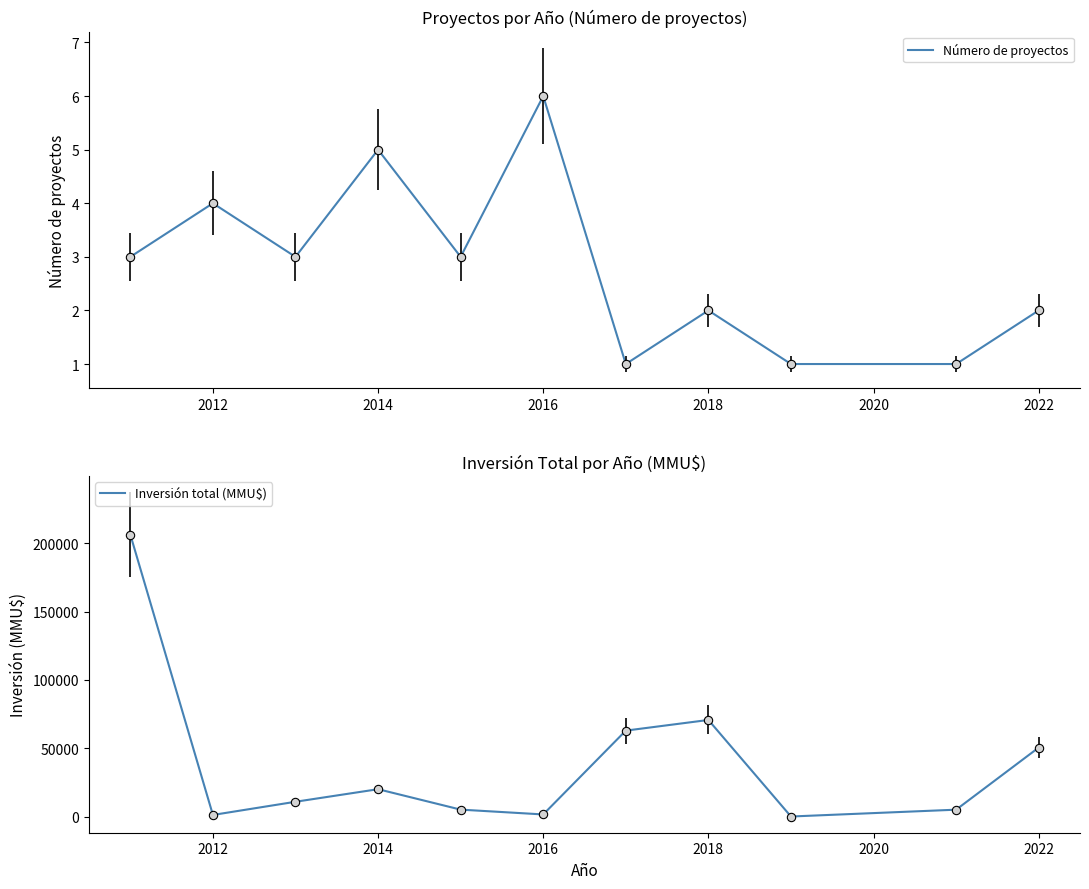

At how many categories does at least one series exceed 135016?

1